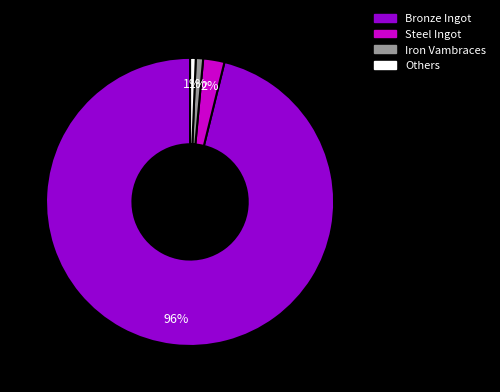

To the nearest percent, what is the difference between the Steel Ingot and Bronze Ingot slice percentages?

94%